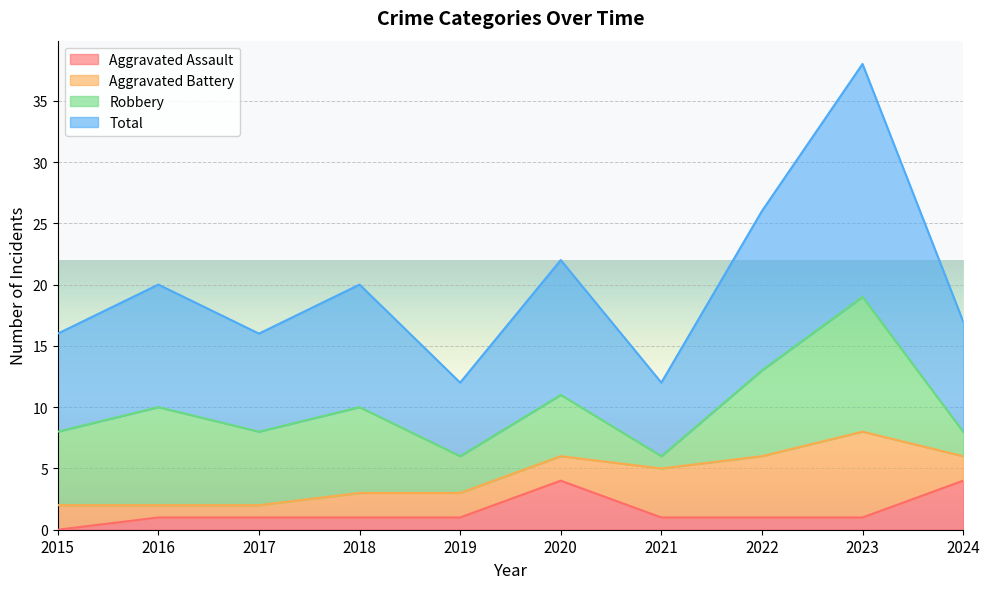

What are all the series names shown in the legend?

Aggravated Assault, Aggravated Battery, Robbery, Total